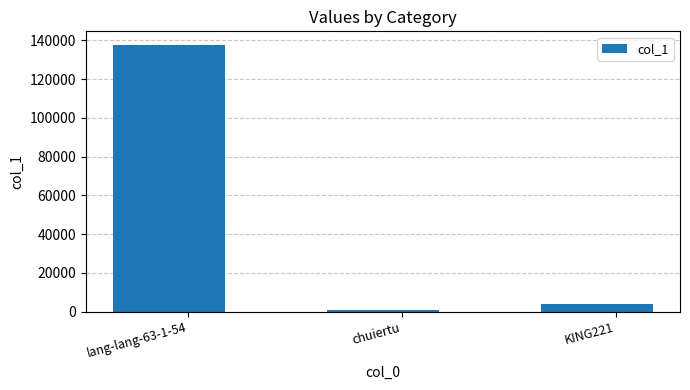

What is the label of the 3rd bar from the left?

KING221